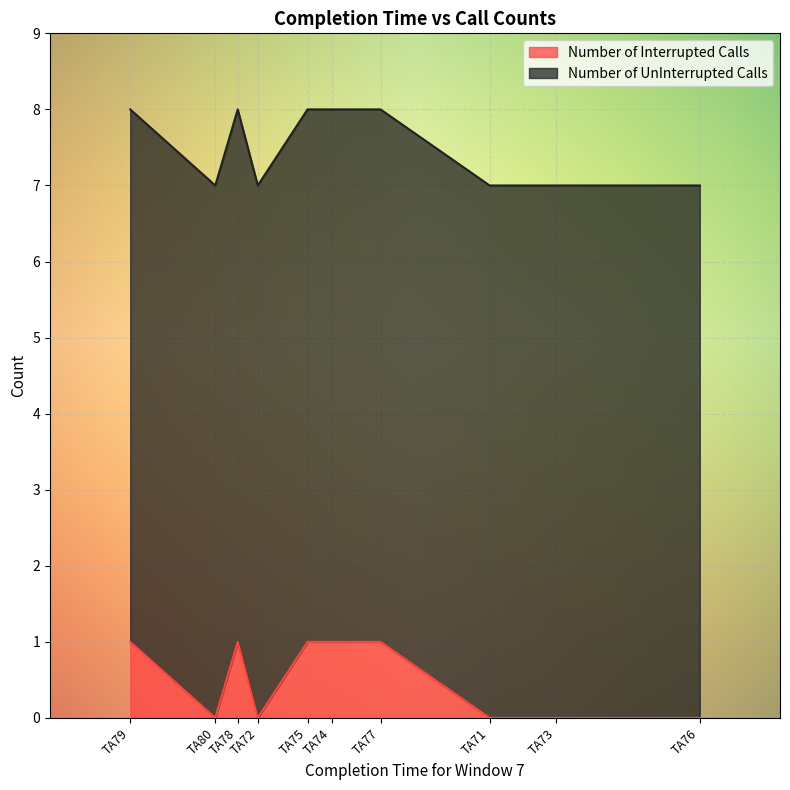

How many lines are shown in the chart?

2